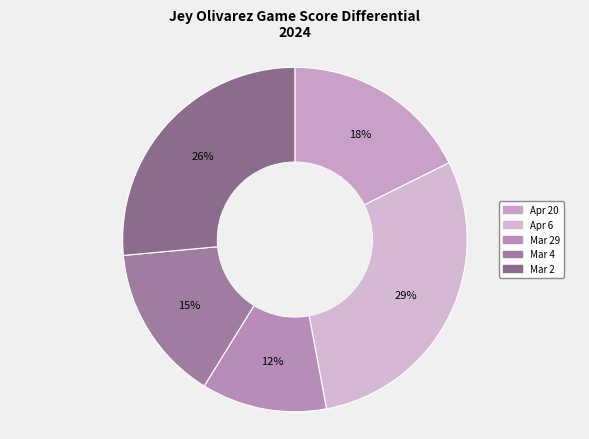

Count the number of slices in the pie.

5